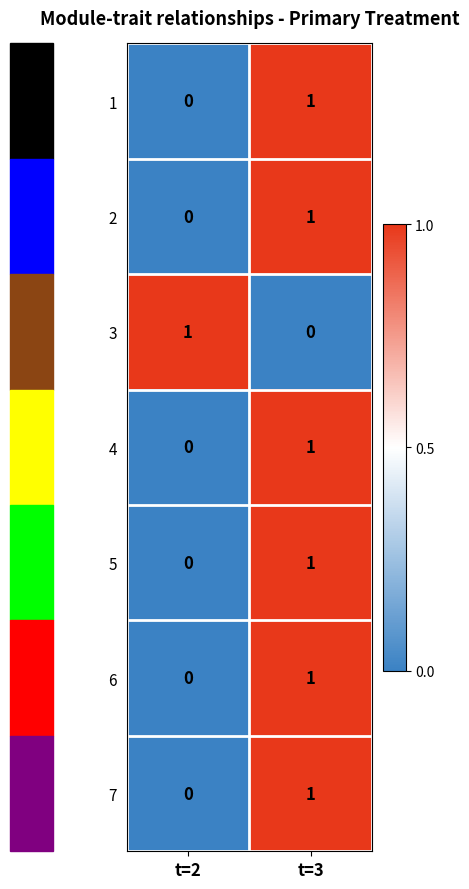

True or false: 4 has a value of 0 at t=2.

True